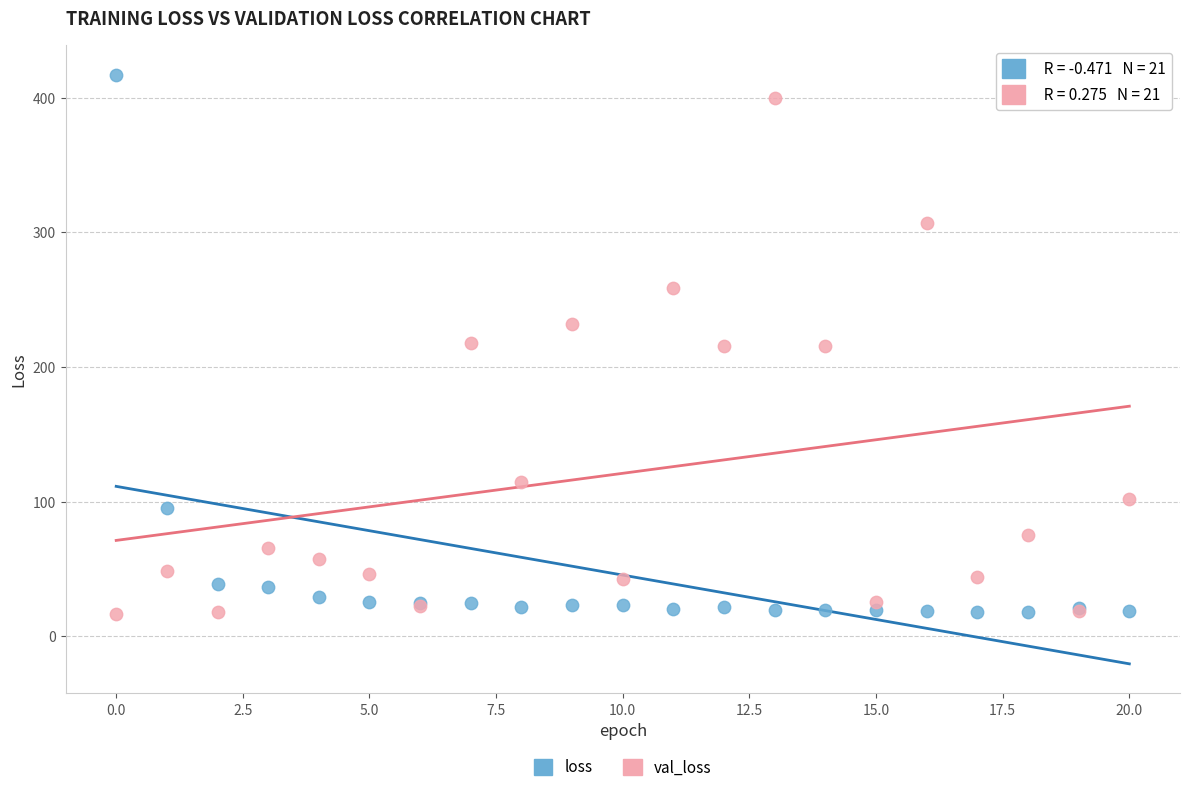

What are all the series names shown in the legend?

loss, val_loss